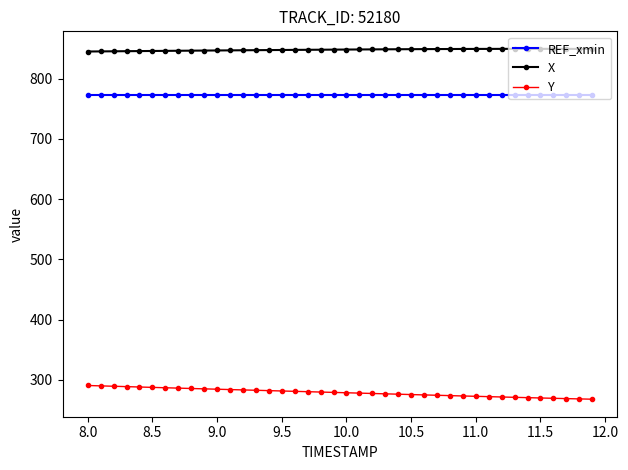

True or false: REF_xmin and Y intersect in this chart.

False